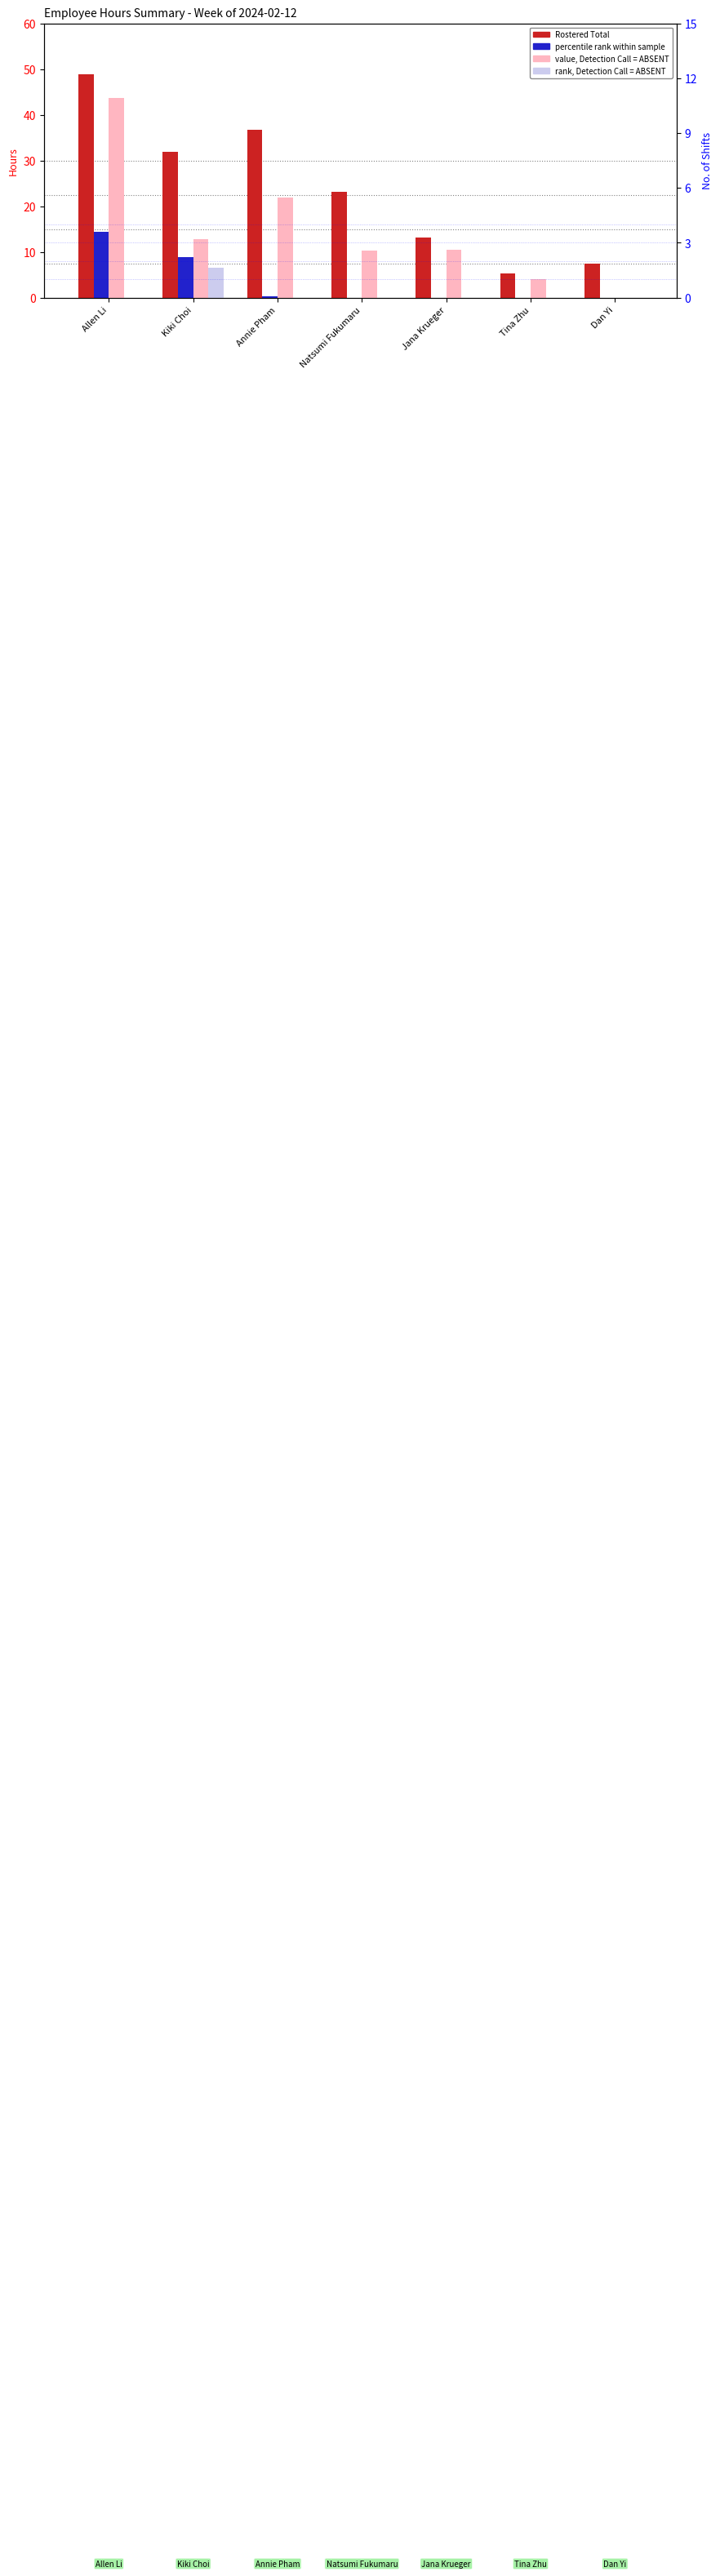

Read the Rostered Total value at Allen Li.

48.8